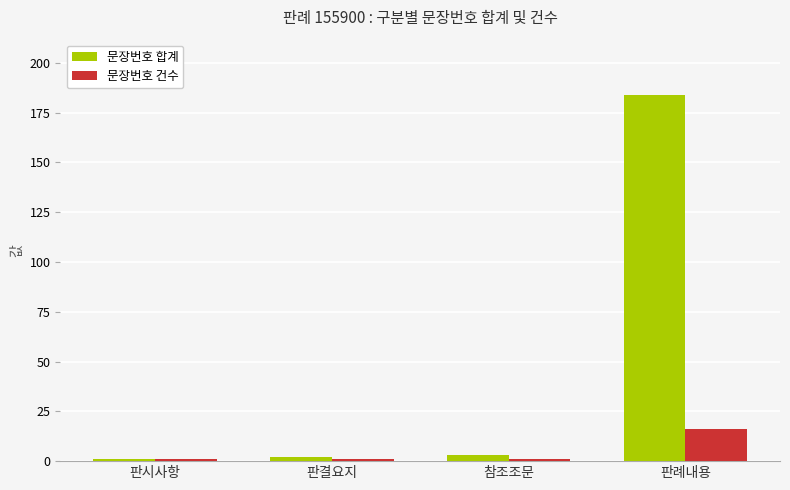

At which category is the sum across all series the highest?

판례내용